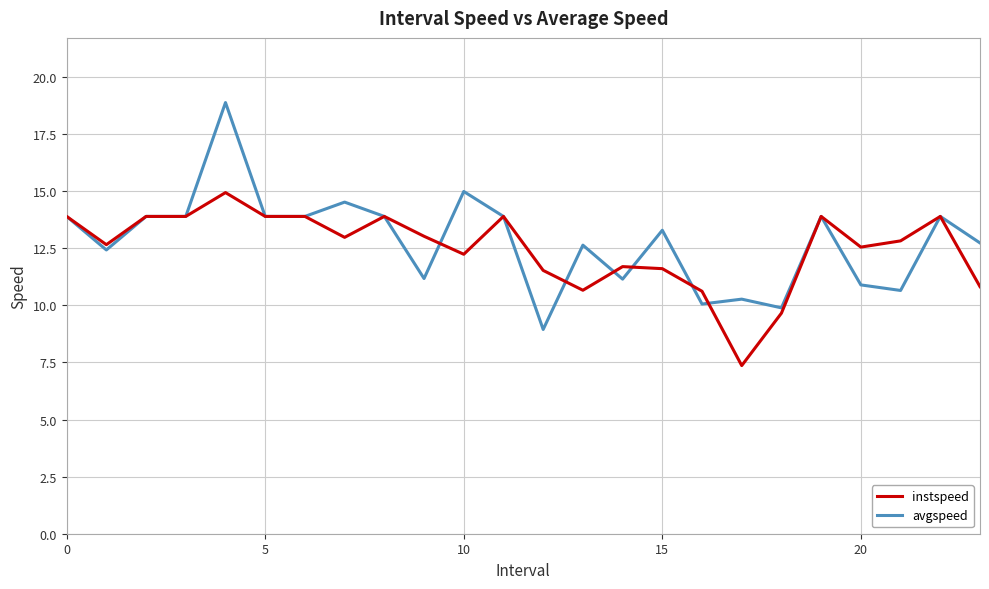

What is the maximum value shown in the chart?

18.9